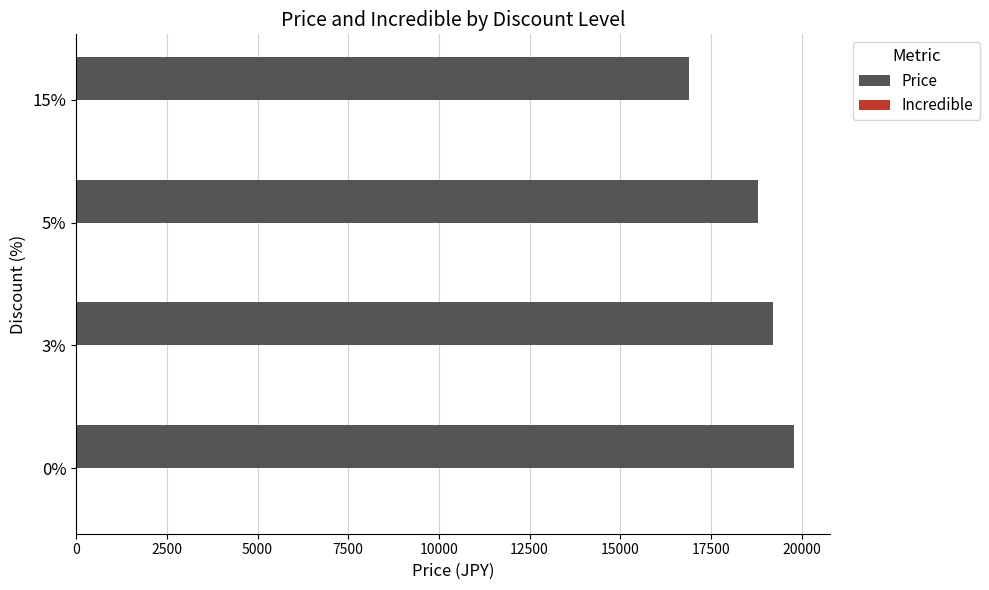

Reading bottom to top, extract all data points from this chart.

19800	19210	18810	16900